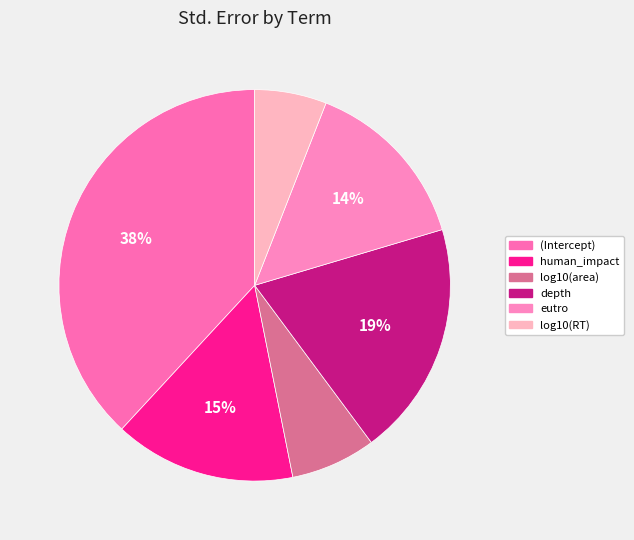

What is the largest slice in the pie chart?

(Intercept)